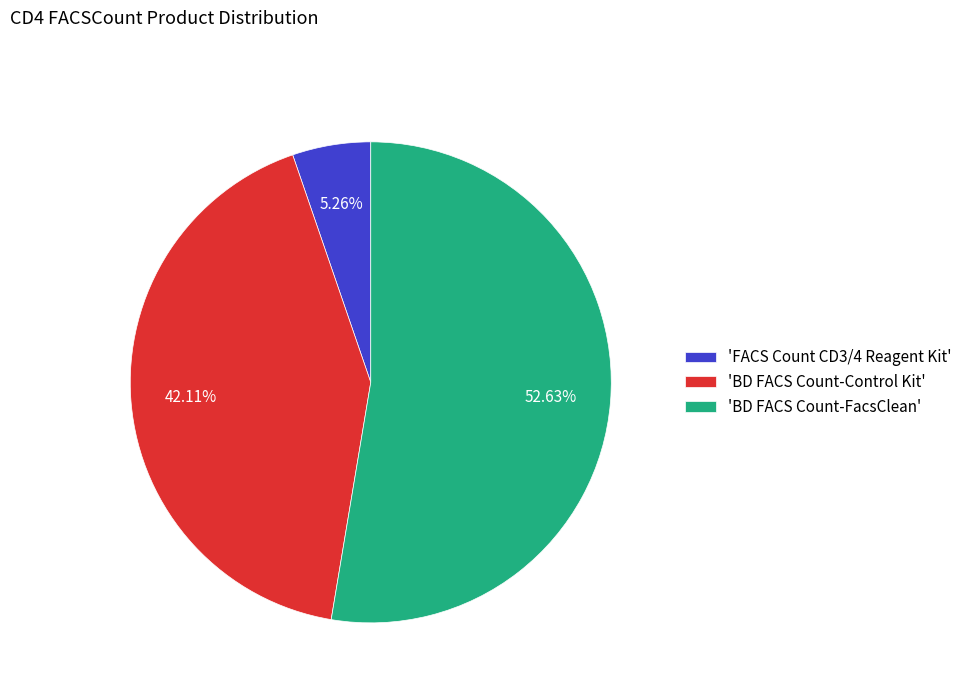

Is 'FACS Count CD3/4 Reagent Kit' the majority of the pie?

No